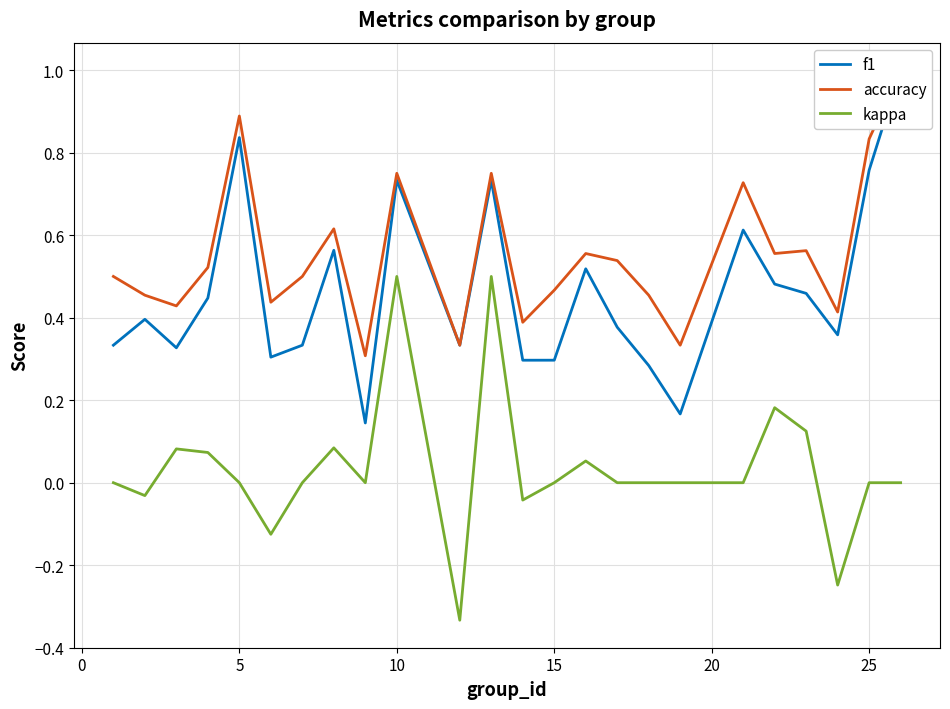

Is it true that kappa equals 0.0 at 15?

True